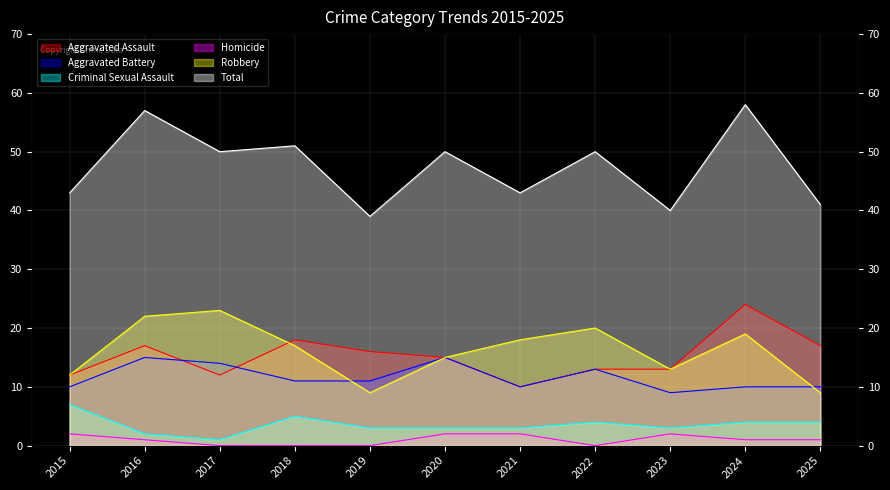

What is the value of the Criminal Sexual Assault point at the 3rd from the left?

1